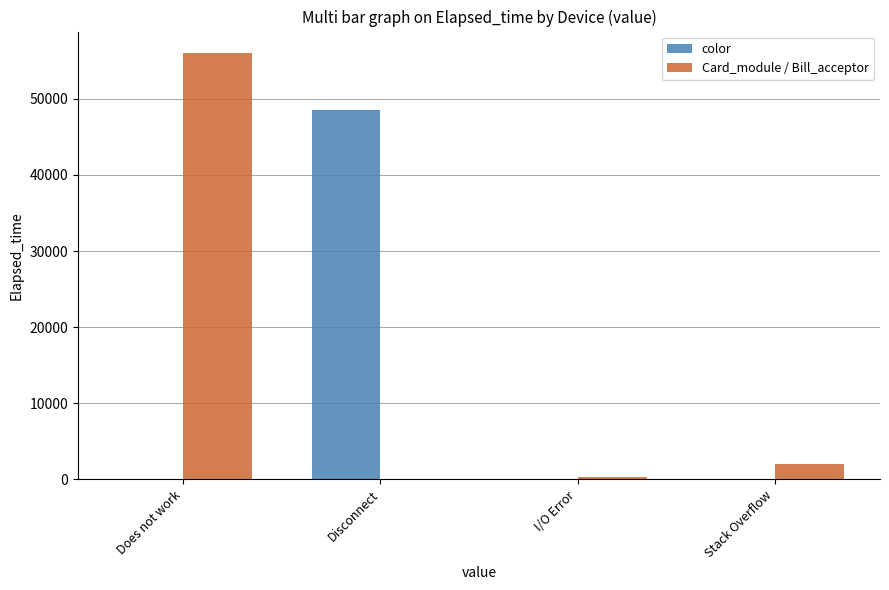

At which label does Card_module / Bill_acceptor reach its peak?

Does not work